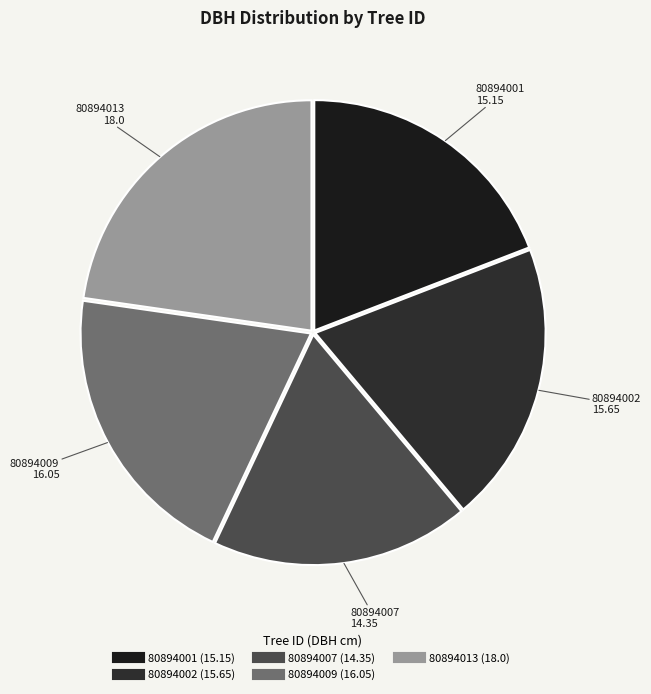

Do 80894002 and 80894001 together represent more than half of the pie?

No